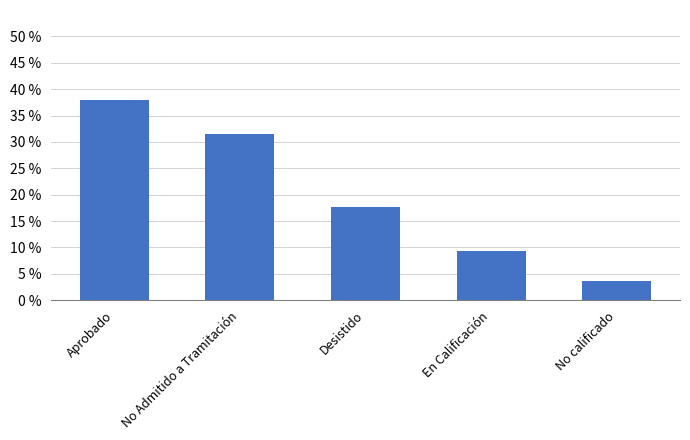

Rank the categories by value from lowest to highest.

No calificado, En Calificación, Desistido, No Admitido a Tramitación, Aprobado